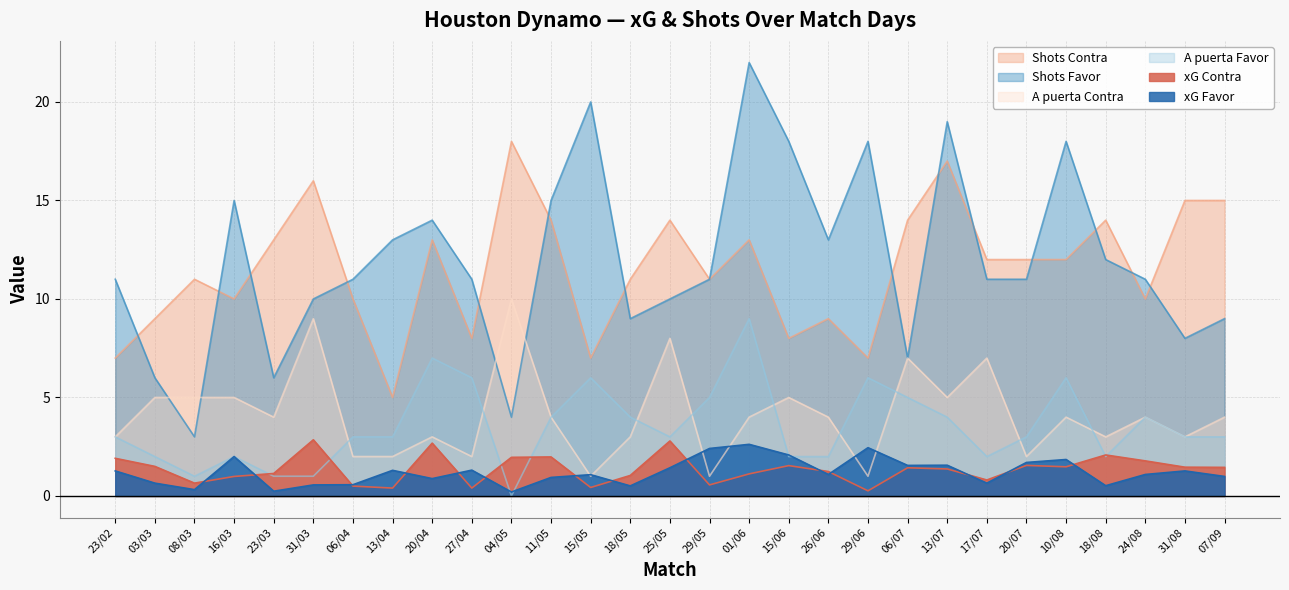

What is the difference between the maximum and second lowest values in the xG Favor series?

2.4